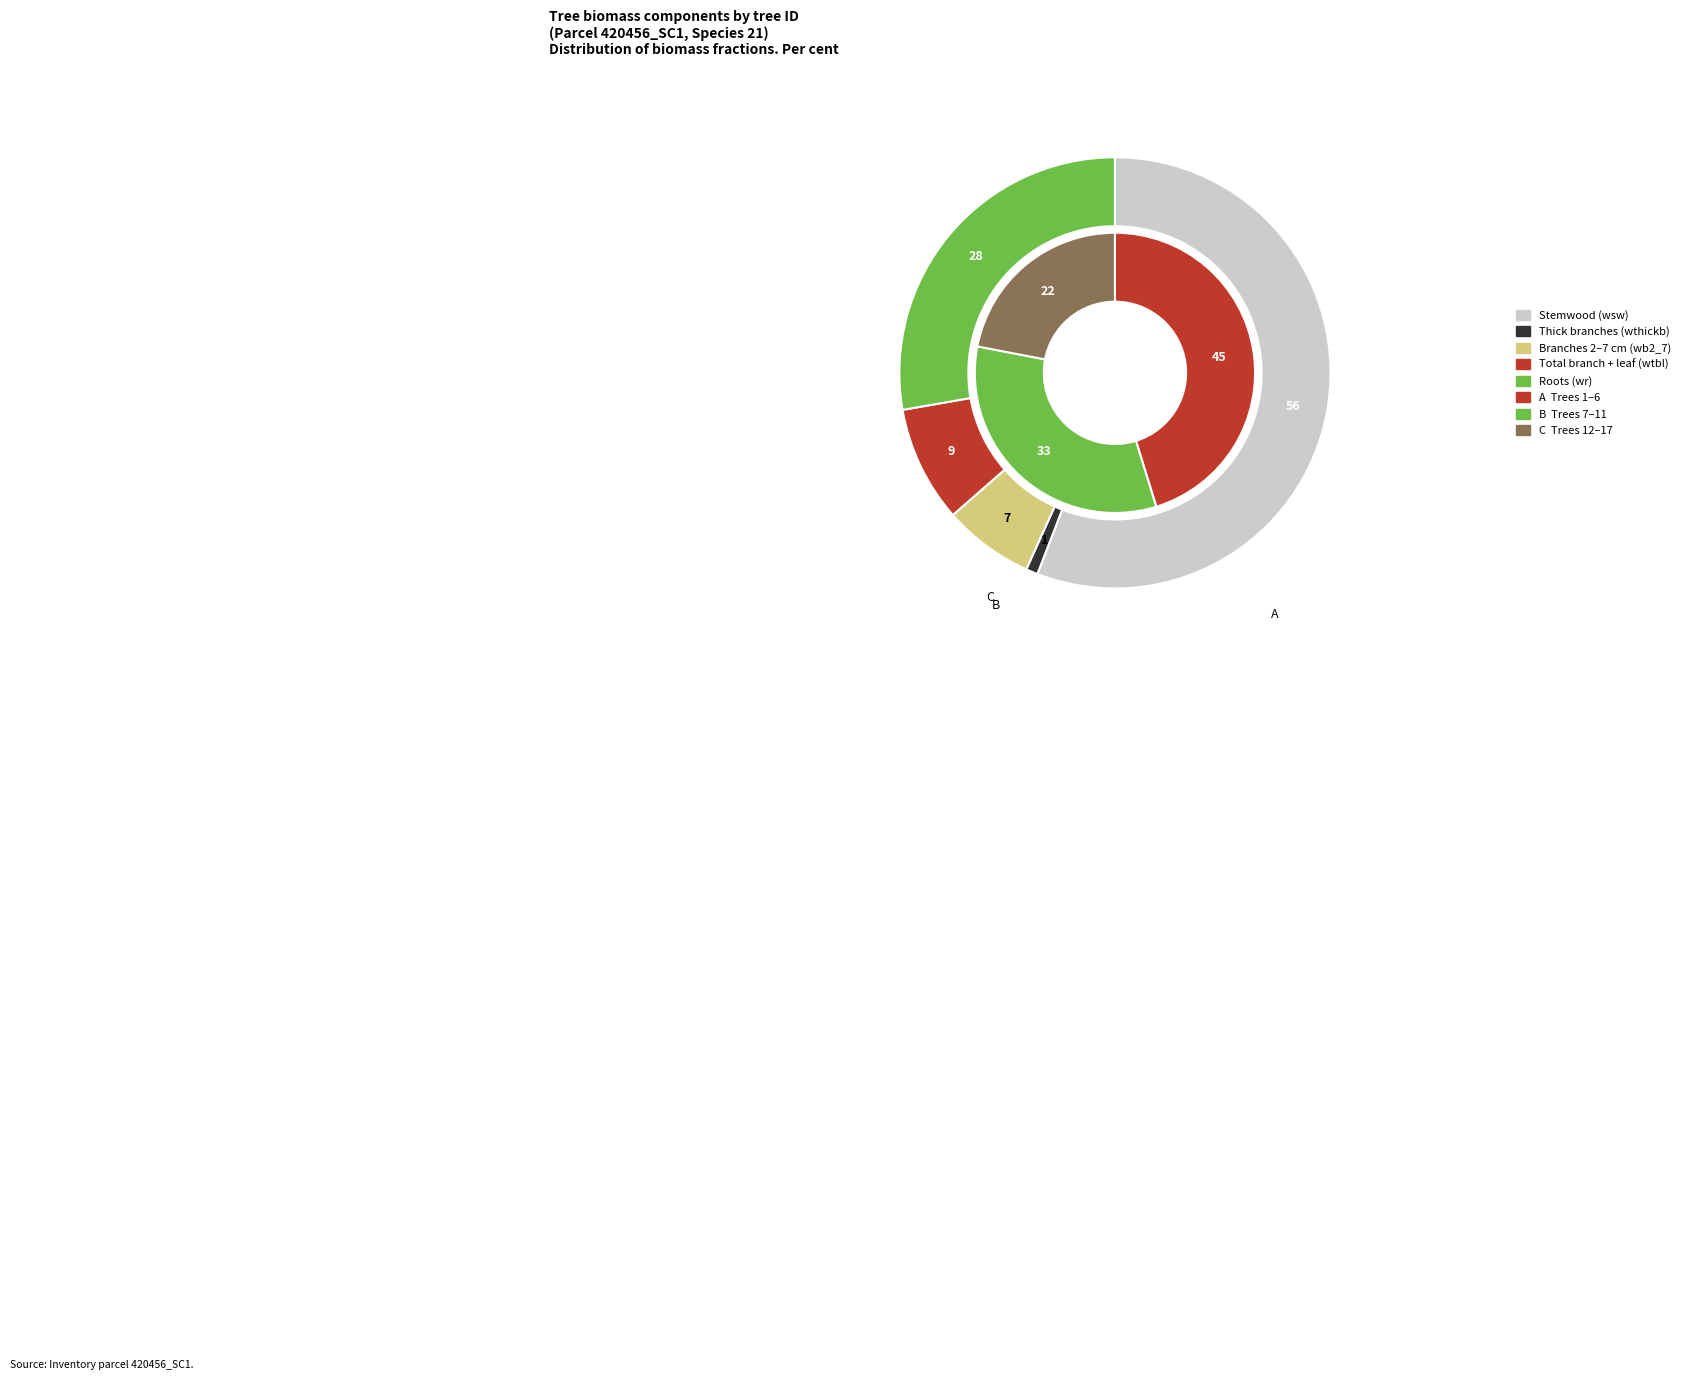

True or false: 420456002 accounts for 9% of the total.

False